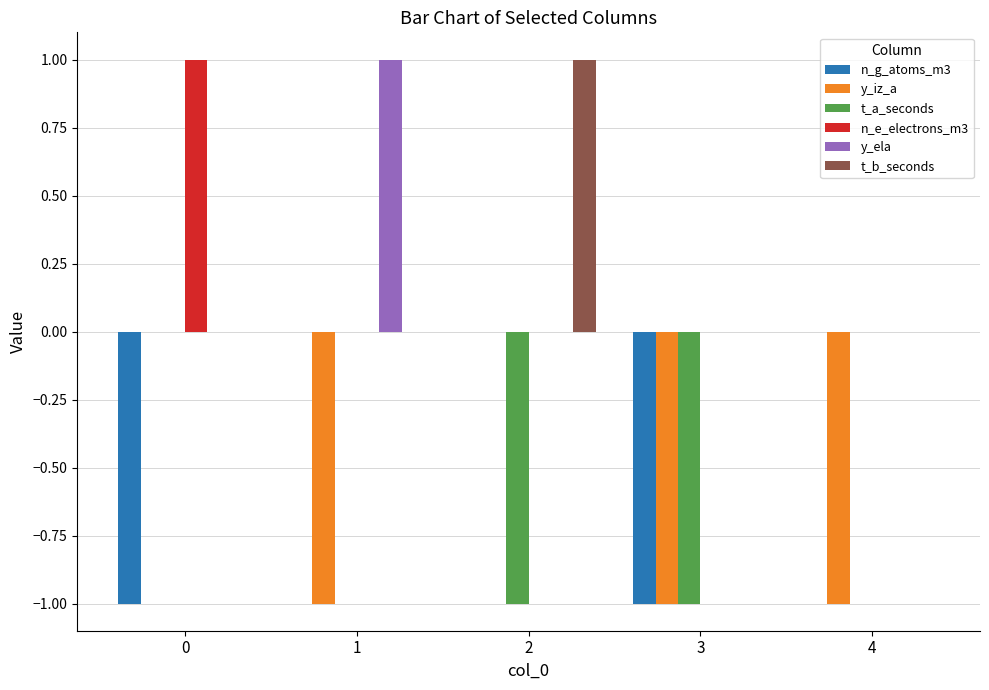

Reading left to right, list all the values displayed in this chart.

n_g_atoms_m3: -1	0	0	-1	0
y_iz_a: 0	-1	0	-1	-1
t_a_seconds: 0	0	-1	-1	0
n_e_electrons_m3: 1	0	0	0	0
y_ela: 0	1	0	0	0
t_b_seconds: 0	0	1	0	0